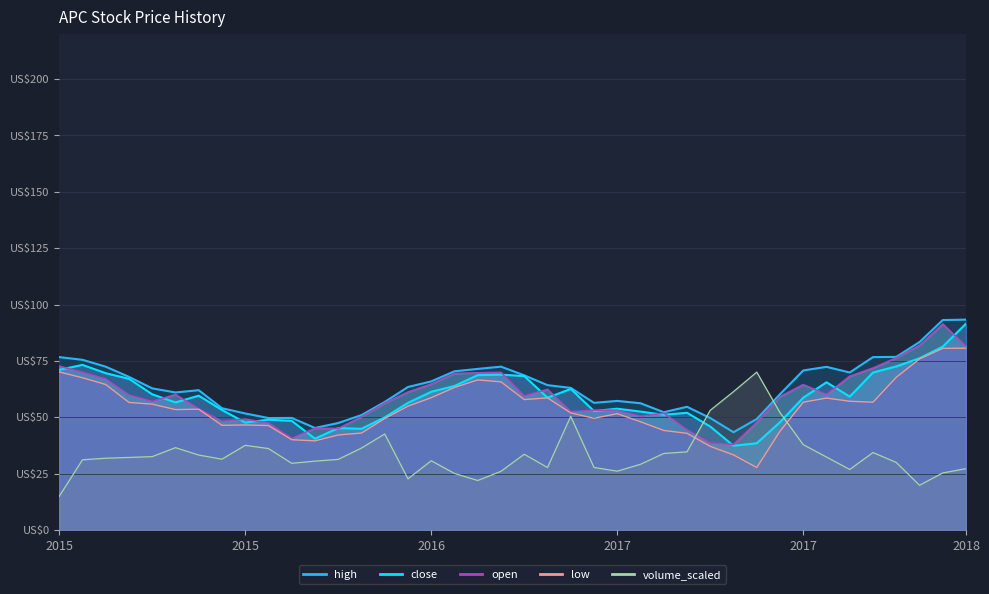

True or false: open and volume_scaled intersect in this chart.

True